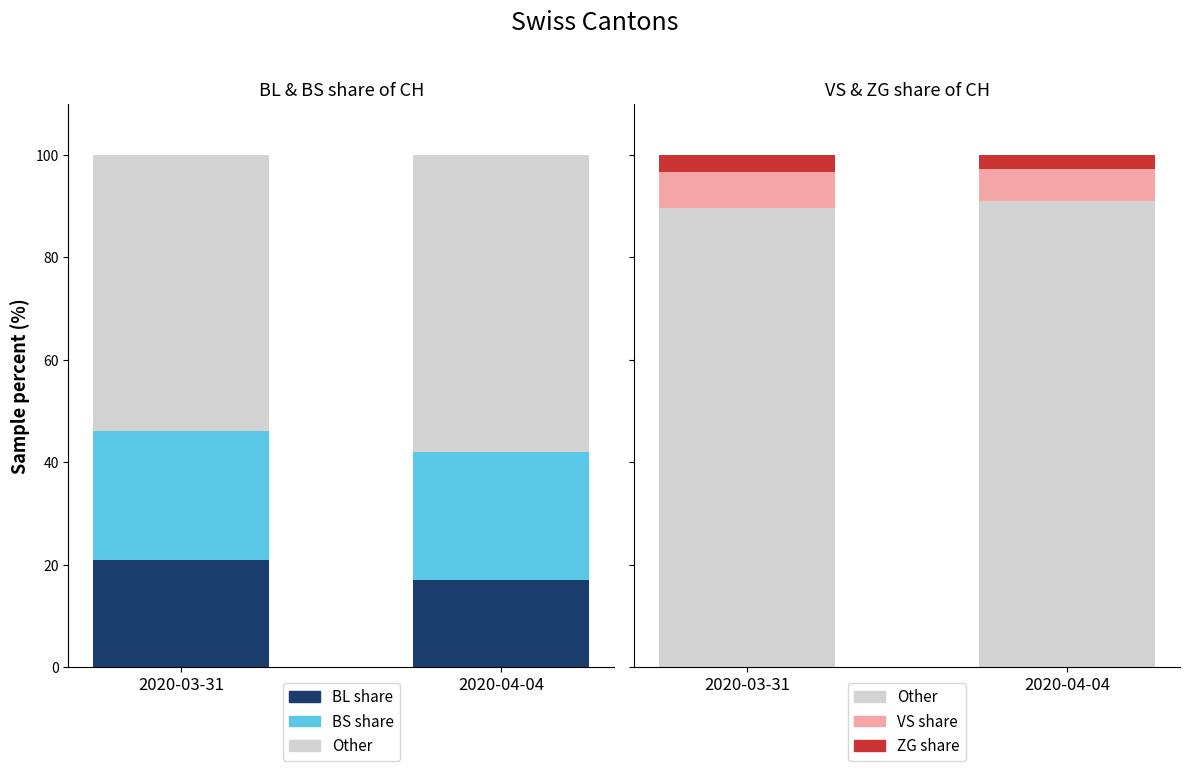

What is the label of the 2nd bar from the right?

2020-03-31